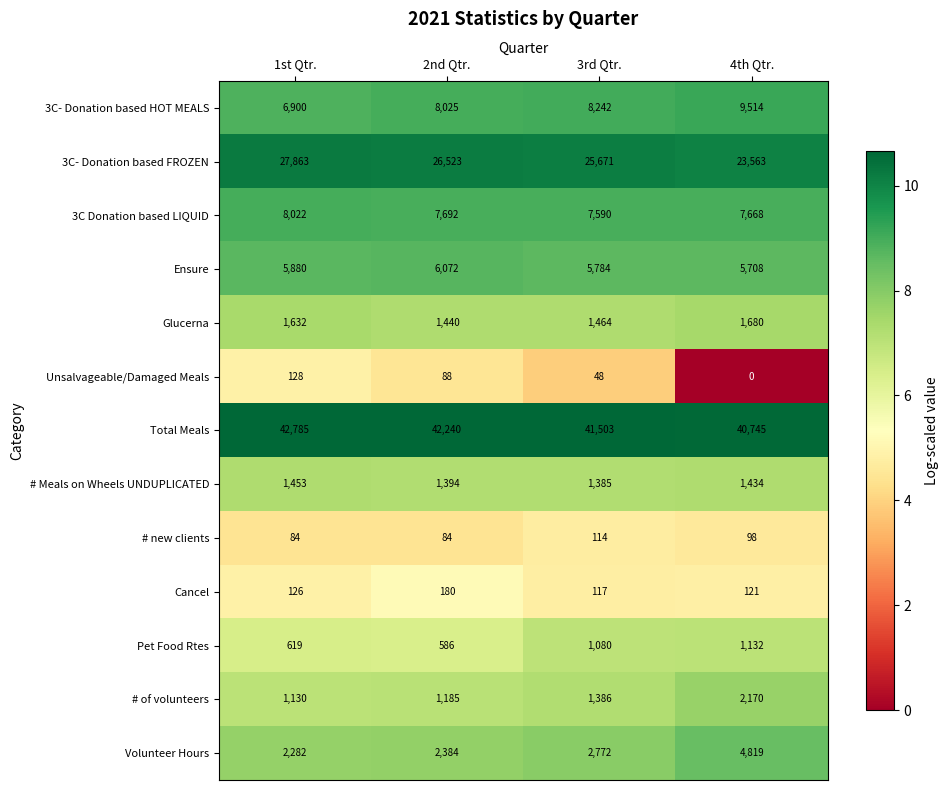

What is the sum of the # Meals on Wheels UNDUPLICATED values at 1st Qtr. and 2nd Qtr.?

2847